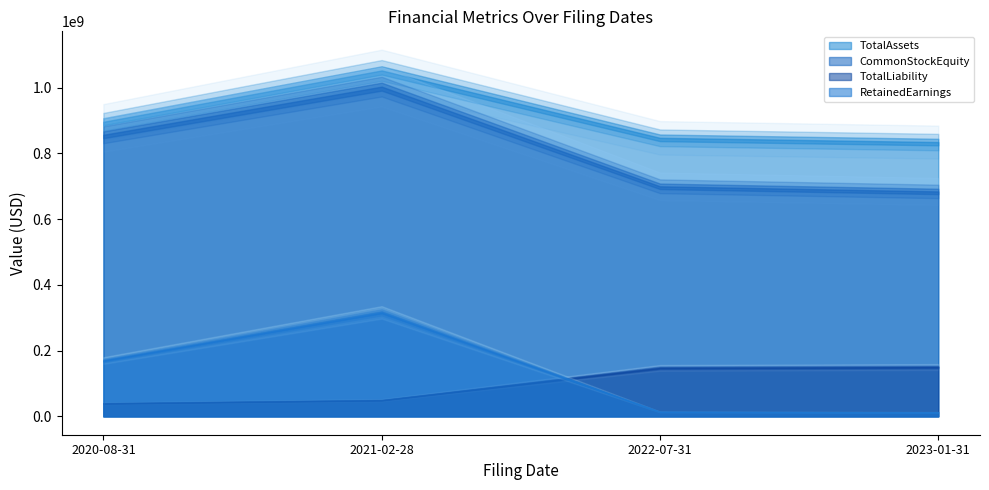

At which category is the sum across all series the highest?

2021-02-28